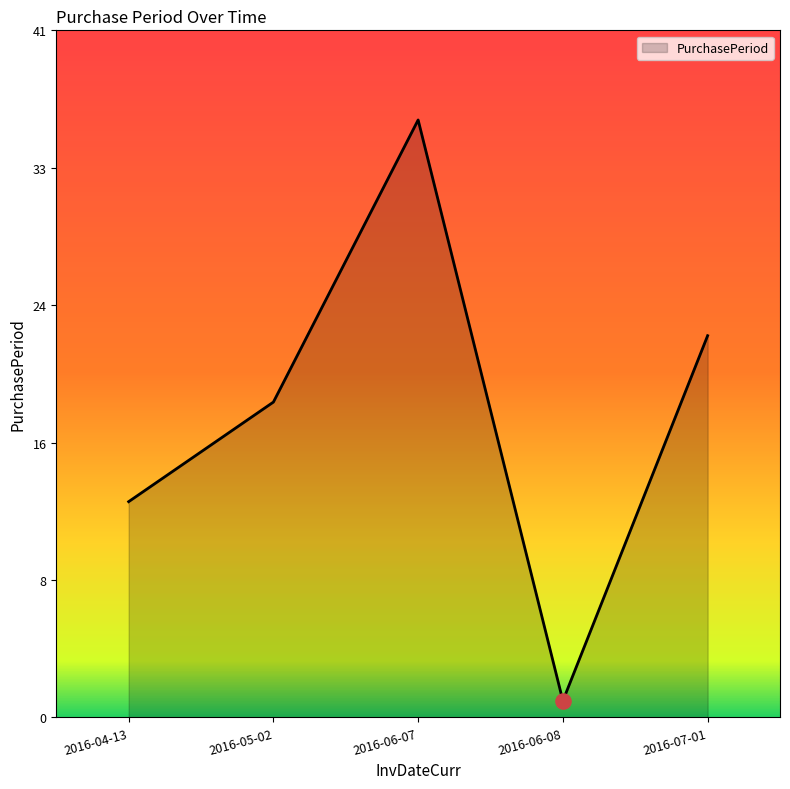

Approximately how many times larger is the value at 2016-05-02 compared to 2016-07-01?

0.8